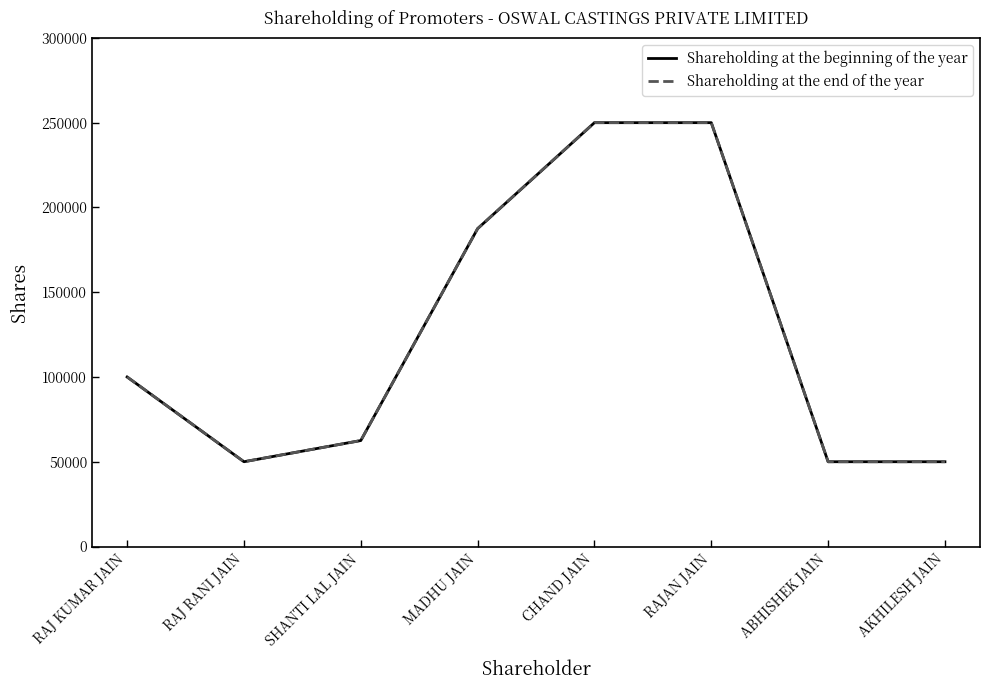

Is this an area chart (filled region under the line)?

No